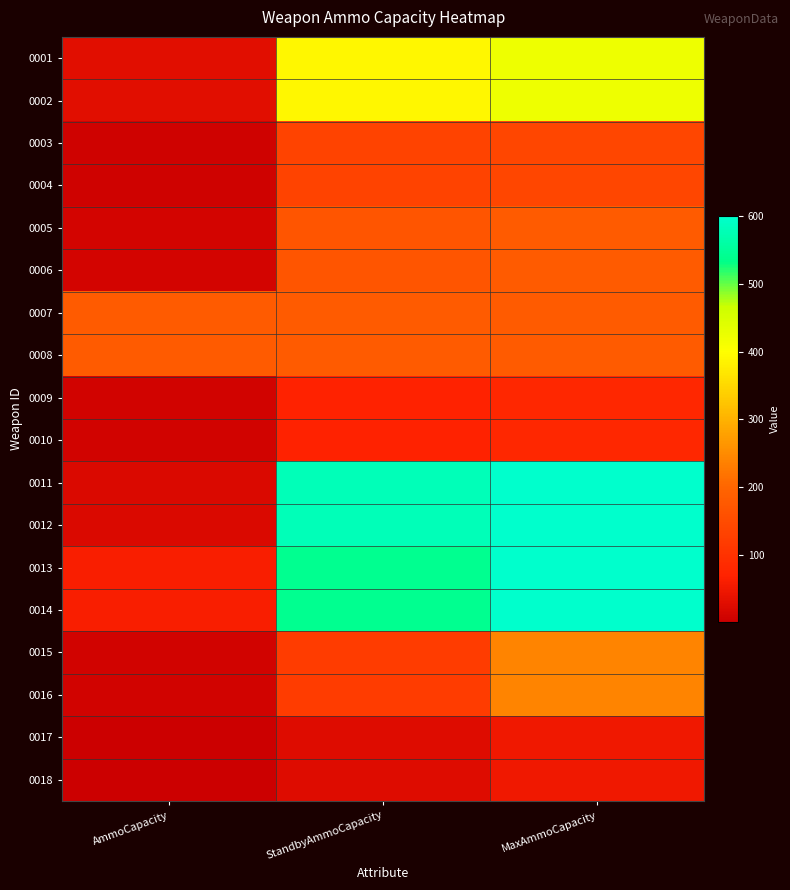

Reading left to right, extract all data points from this chart.

0001: AmmoCapacity=30	StandbyAmmoCapacity=390	MaxAmmoCapacity=420
0002: AmmoCapacity=30	StandbyAmmoCapacity=390	MaxAmmoCapacity=420
0003: AmmoCapacity=7	StandbyAmmoCapacity=133	MaxAmmoCapacity=140
0004: AmmoCapacity=7	StandbyAmmoCapacity=133	MaxAmmoCapacity=140
0005: AmmoCapacity=12	StandbyAmmoCapacity=168	MaxAmmoCapacity=180
0006: AmmoCapacity=12	StandbyAmmoCapacity=168	MaxAmmoCapacity=180
0007: AmmoCapacity=180	StandbyAmmoCapacity=180	MaxAmmoCapacity=180
0008: AmmoCapacity=180	StandbyAmmoCapacity=180	MaxAmmoCapacity=180
0009: AmmoCapacity=10	StandbyAmmoCapacity=70	MaxAmmoCapacity=80
0010: AmmoCapacity=10	StandbyAmmoCapacity=70	MaxAmmoCapacity=80
0011: AmmoCapacity=20	StandbyAmmoCapacity=580	MaxAmmoCapacity=600
0012: AmmoCapacity=20	StandbyAmmoCapacity=580	MaxAmmoCapacity=600
0013: AmmoCapacity=60	StandbyAmmoCapacity=540	MaxAmmoCapacity=600
0014: AmmoCapacity=60	StandbyAmmoCapacity=540	MaxAmmoCapacity=600
0015: AmmoCapacity=10	StandbyAmmoCapacity=120	MaxAmmoCapacity=240
0016: AmmoCapacity=10	StandbyAmmoCapacity=120	MaxAmmoCapacity=240
0017: AmmoCapacity=1	StandbyAmmoCapacity=25	MaxAmmoCapacity=50
0018: AmmoCapacity=1	StandbyAmmoCapacity=25	MaxAmmoCapacity=50